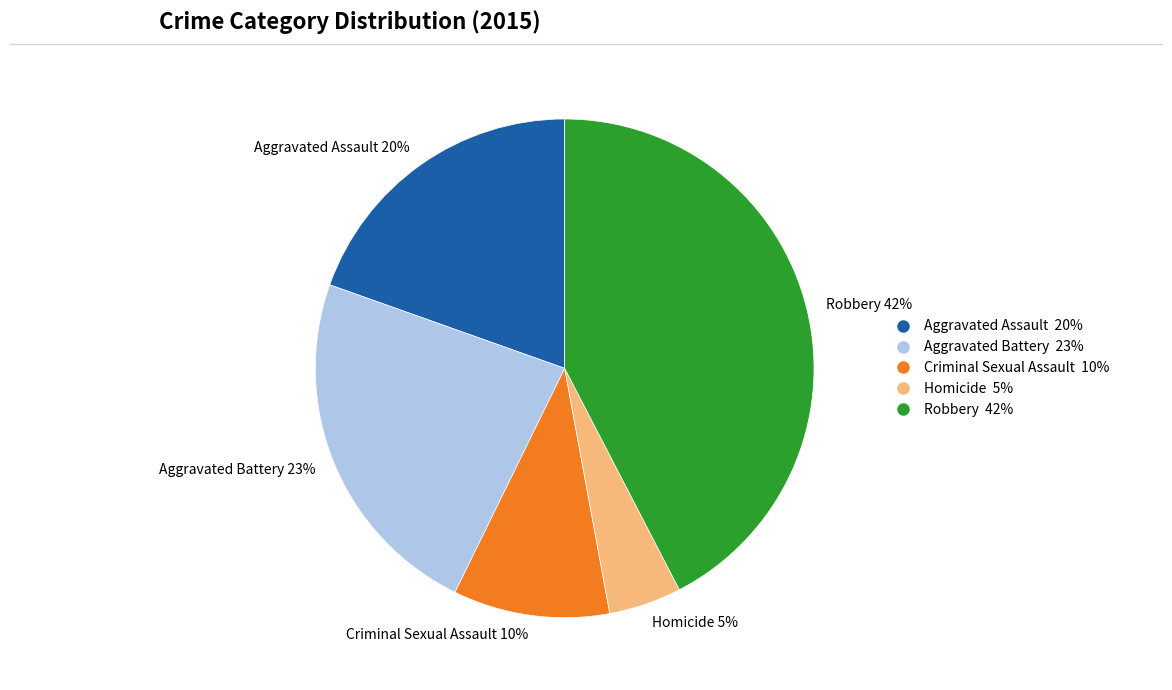

Which has a higher value, Criminal Sexual Assault or Aggravated Assault?

Aggravated Assault